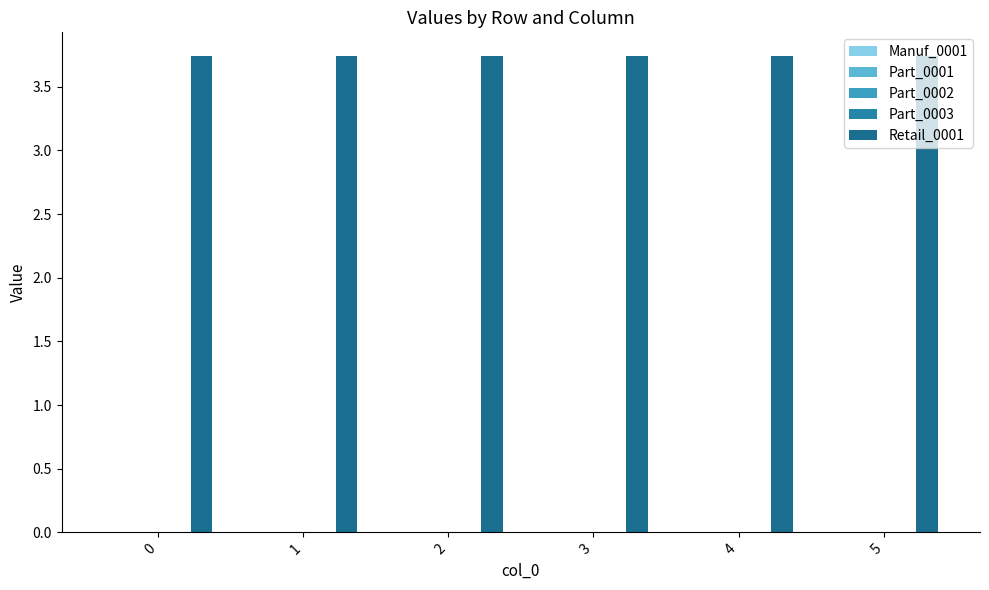

How many bars are there in each group?

5